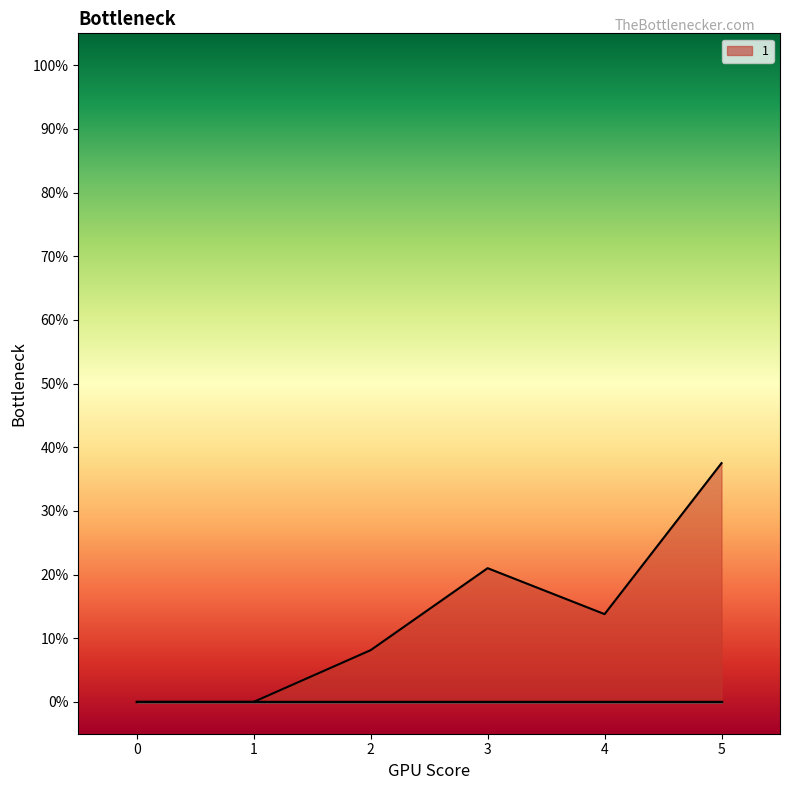

At which label does 1 first exceed 13?

3